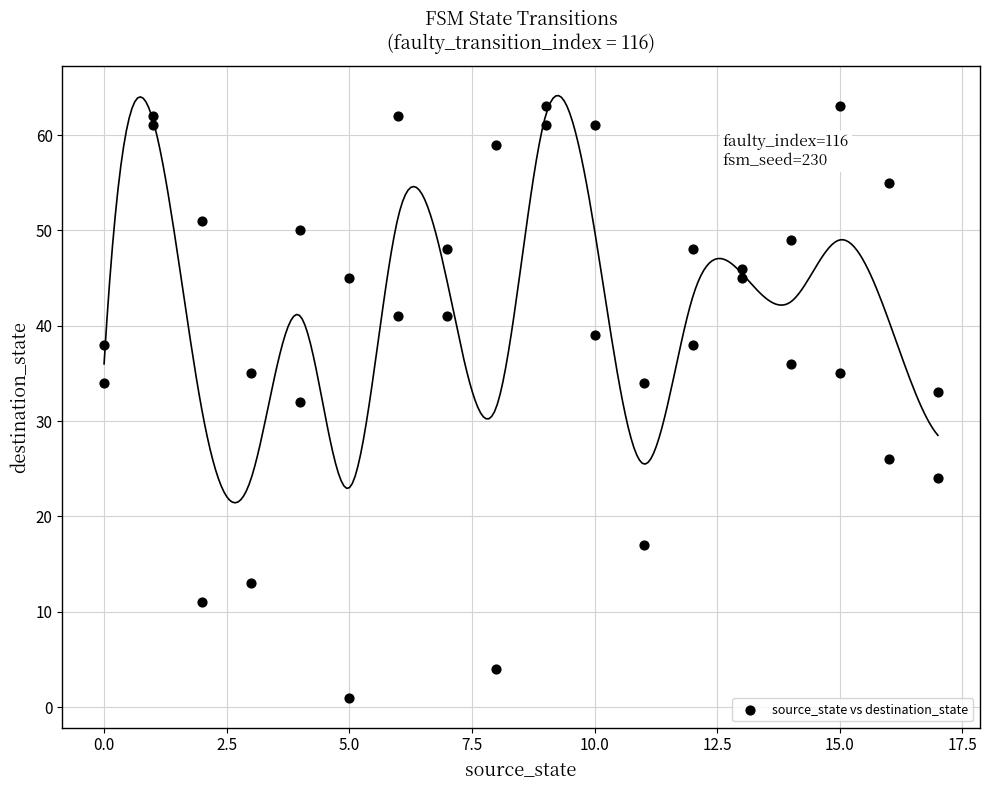

What is the range of Y values (max minus min)?

62